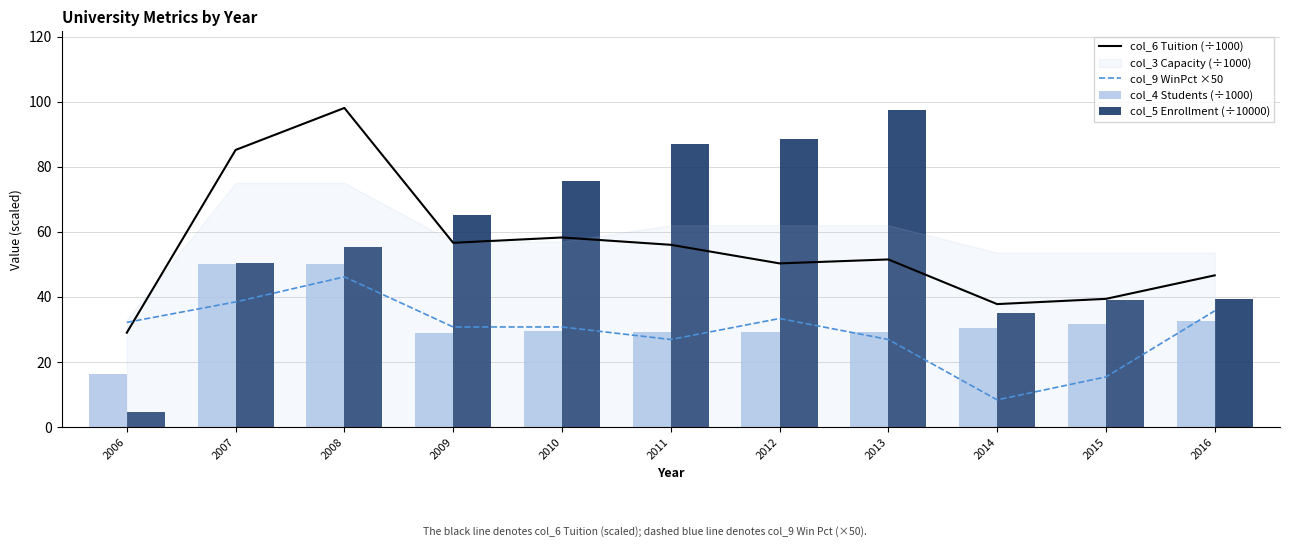

What is the greatest value displayed?

98.0